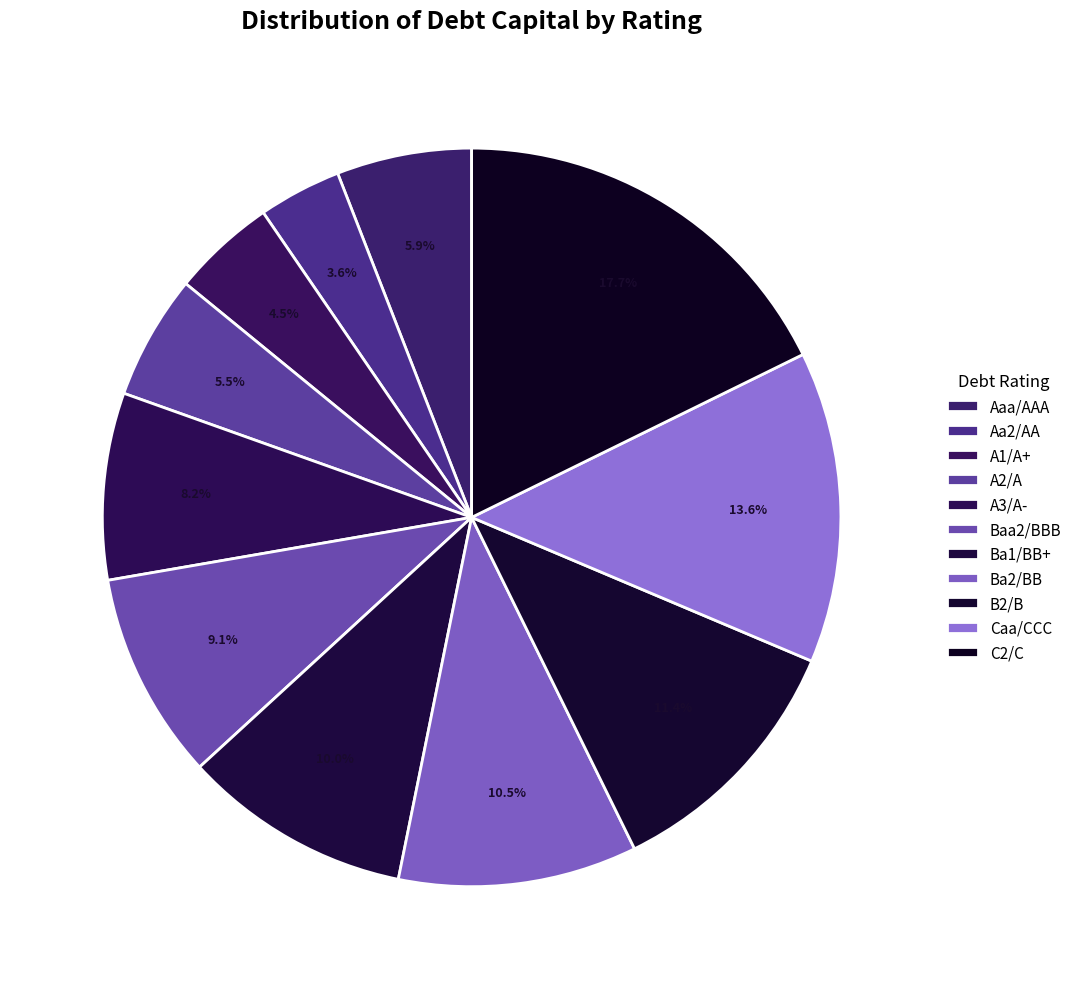

What is the largest slice in the pie chart?

C2/C